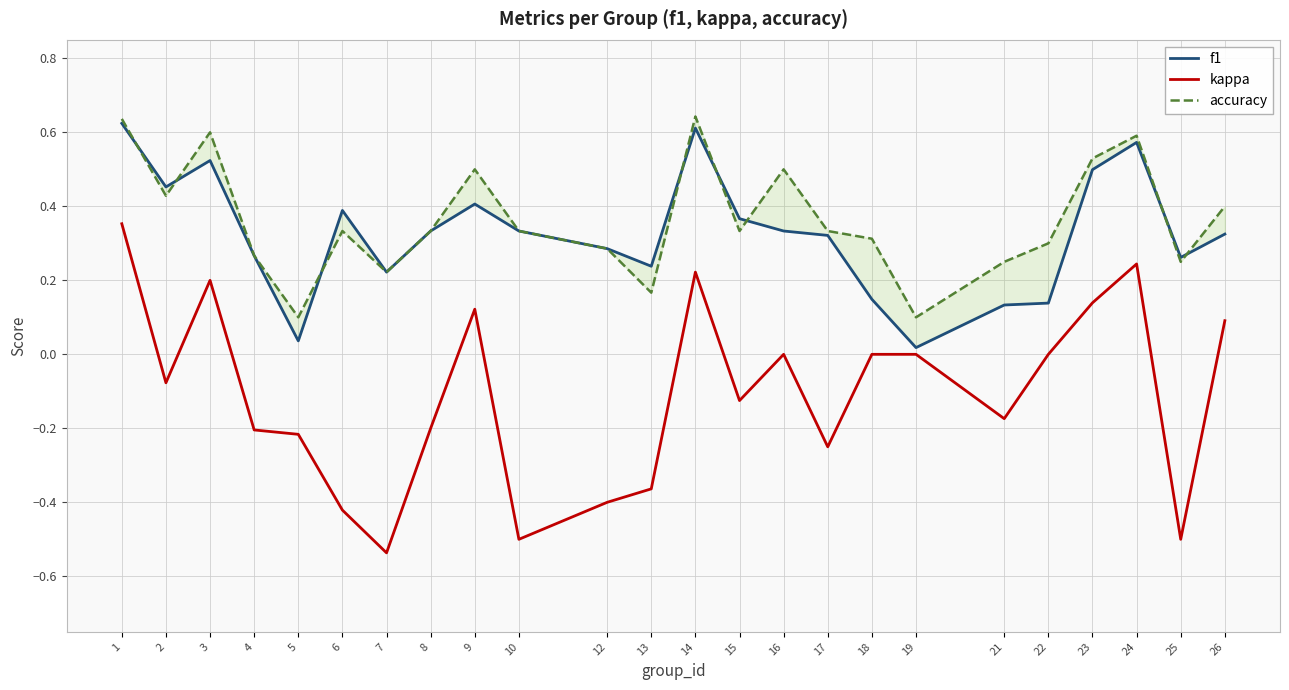

What is the difference between the maximum and minimum values in the accuracy series?

0.5